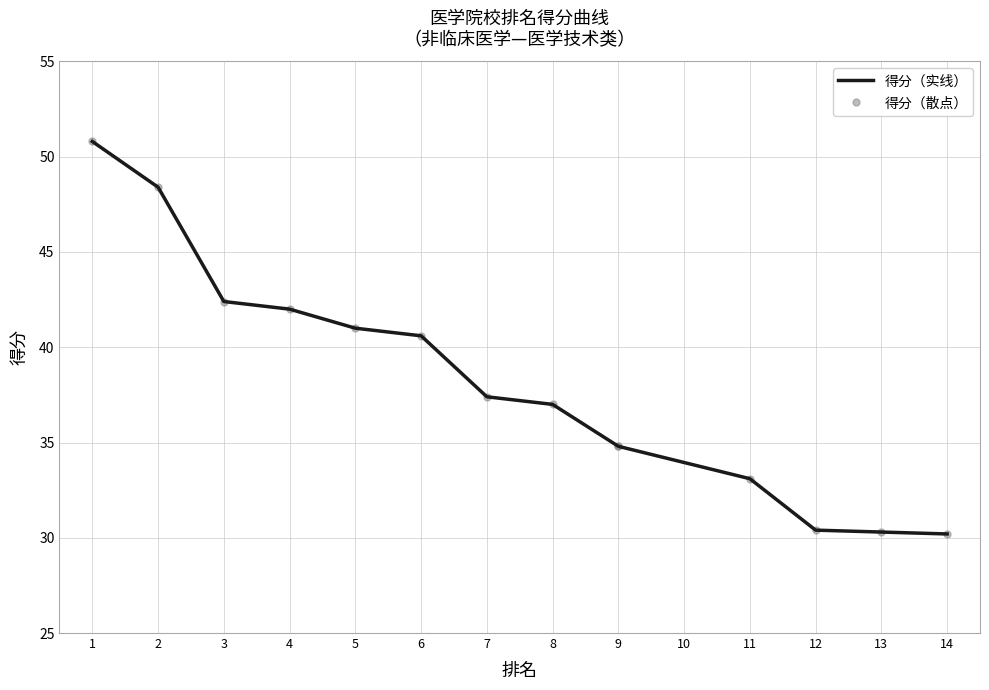

How many lines are shown in the chart?

2